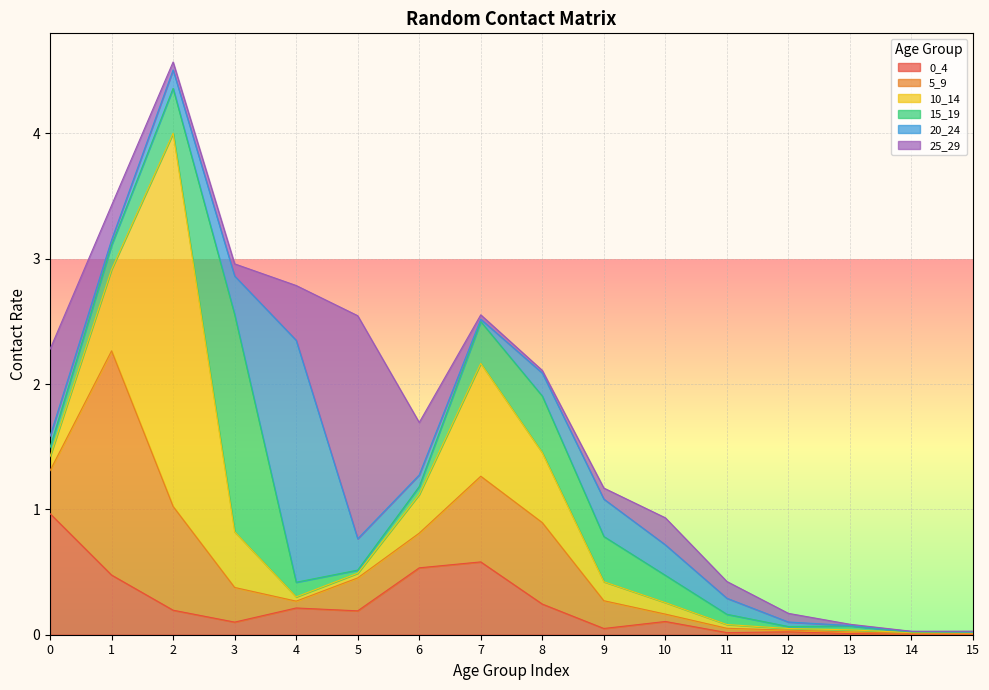

Reading right to left, transcribe all the data shown in this chart.

0_4: 15=0.0	14=0.0	13=0.0	12=0.0	11=0.0	10=0.1	9=0.0	8=0.2	7=0.6	6=0.5	5=0.2	4=0.2	3=0.1	2=0.2	1=0.5	0=1.0
5_9: 15=0.0	14=0.0	13=0.0	12=0.0	11=0.0	10=0.1	9=0.2	8=0.6	7=0.7	6=0.3	5=0.3	4=0.1	3=0.3	2=0.8	1=1.8	0=0.3
10_14: 15=0.0	14=0.0	13=0.0	12=0.0	11=0.0	10=0.1	9=0.2	8=0.6	7=0.9	6=0.3	5=0.0	4=0.0	3=0.4	2=3.0	1=0.6	0=0.1
15_19: 15=0.0	14=0.0	13=0.0	12=0.0	11=0.1	10=0.2	9=0.4	8=0.5	7=0.3	6=0.1	5=0.0	4=0.1	3=1.7	2=0.4	1=0.2	0=0.1
20_24: 15=0.0	14=0.0	13=0.0	12=0.0	11=0.1	10=0.2	9=0.3	8=0.2	7=0.0	6=0.1	5=0.3	4=1.9	3=0.3	2=0.1	1=0.0	0=0.1
25_29: 15=0.0	14=0.0	13=0.0	12=0.1	11=0.1	10=0.2	9=0.1	8=0.0	7=0.0	6=0.4	5=1.8	4=0.4	3=0.1	2=0.1	1=0.3	0=0.7